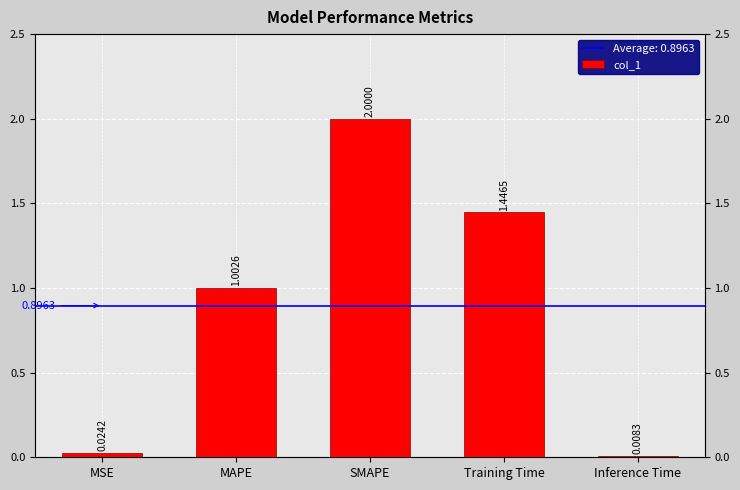

Reading left to right, what are all the values shown in this chart?

0.0	1.0	2.0	1.4	0.0